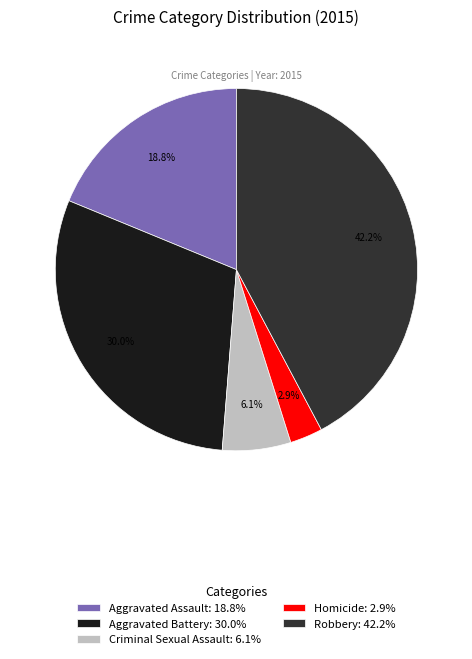

To the nearest percent, what is the difference between the Homicide and Criminal Sexual Assault slice percentages?

3%